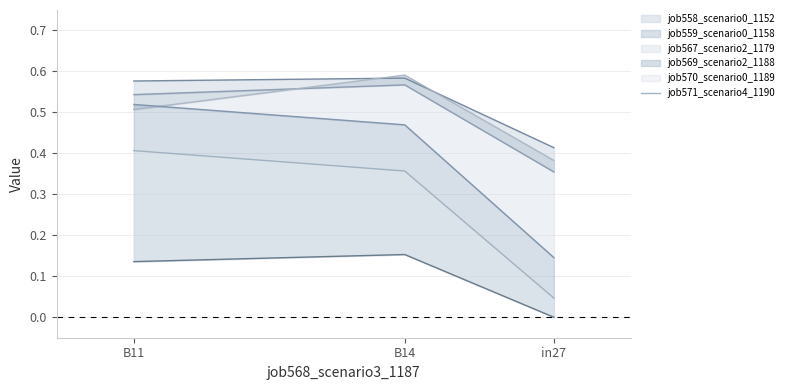

What is the approximate value at B14?

0.4